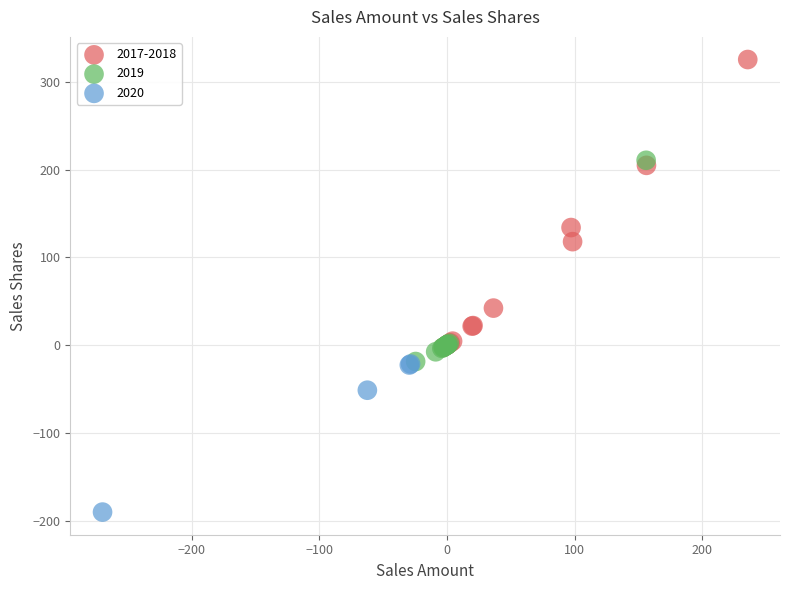

What are all the series names shown in the legend?

2017-2018, 2019, 2020